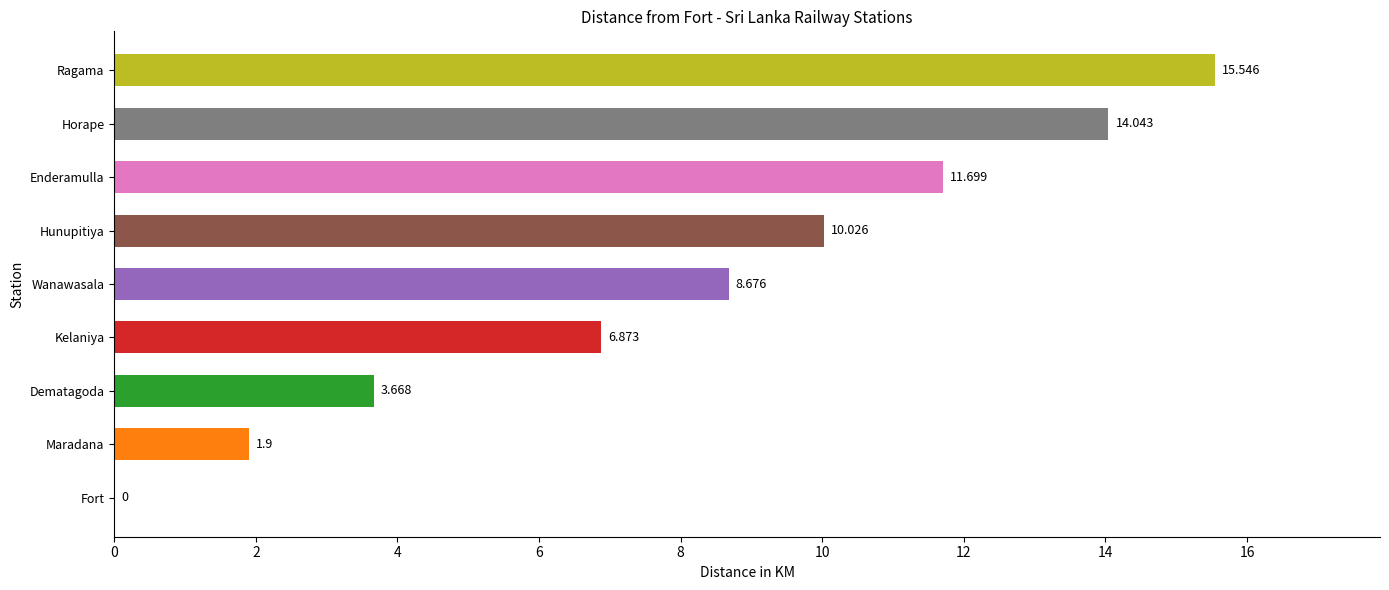

Which has a higher value, Dematagoda or Enderamulla?

Enderamulla